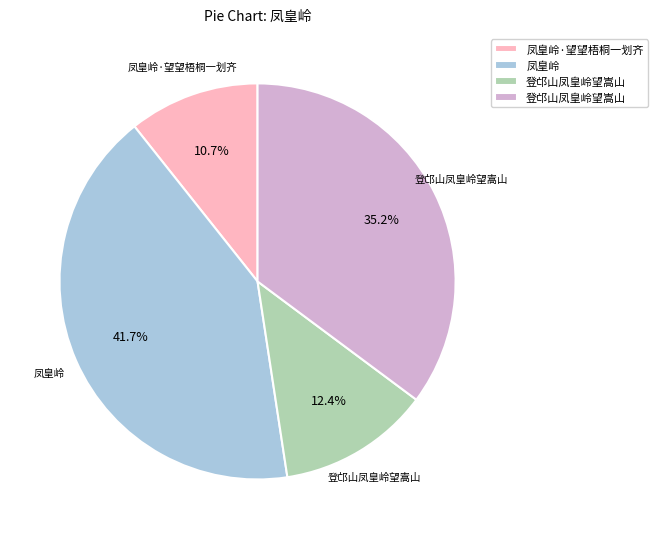

Is there any slice that represents more than half of the pie?

No